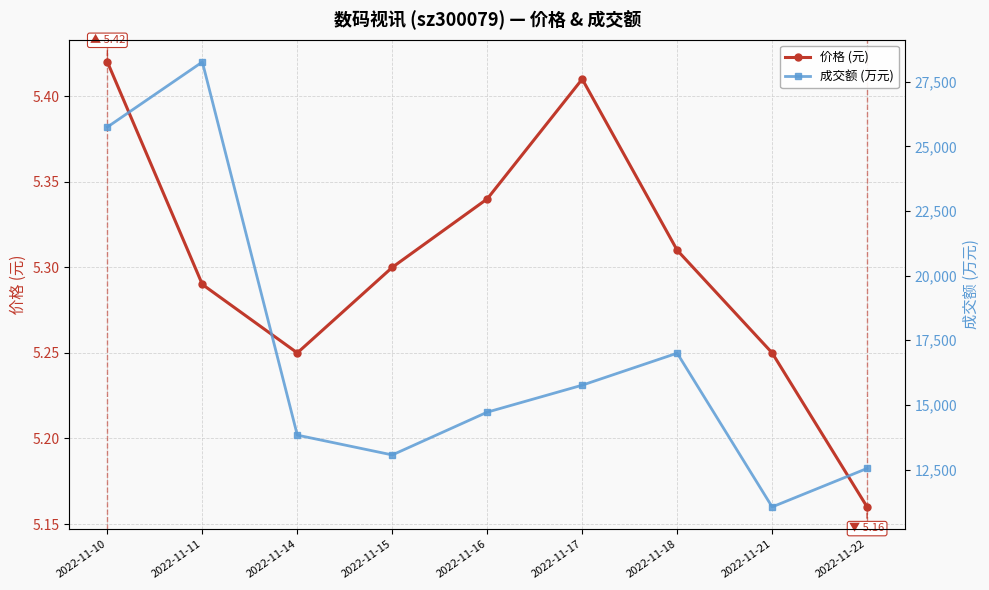

Where is the first local maximum for 成交额 (万元)?

2022-11-11